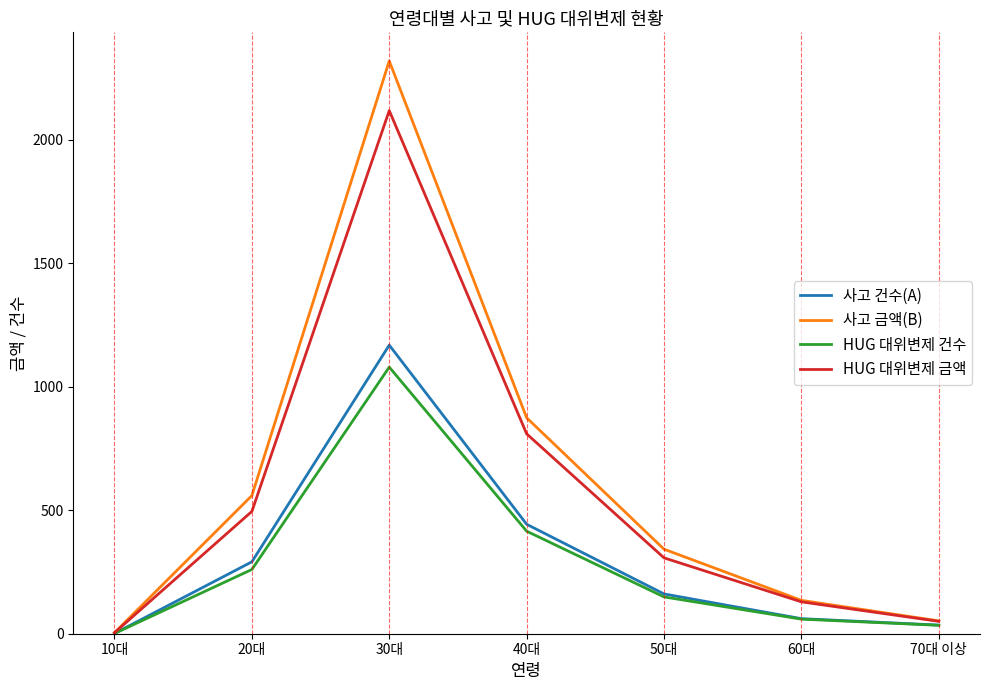

Which series has the largest range (max minus min)?

사고 금액(B)